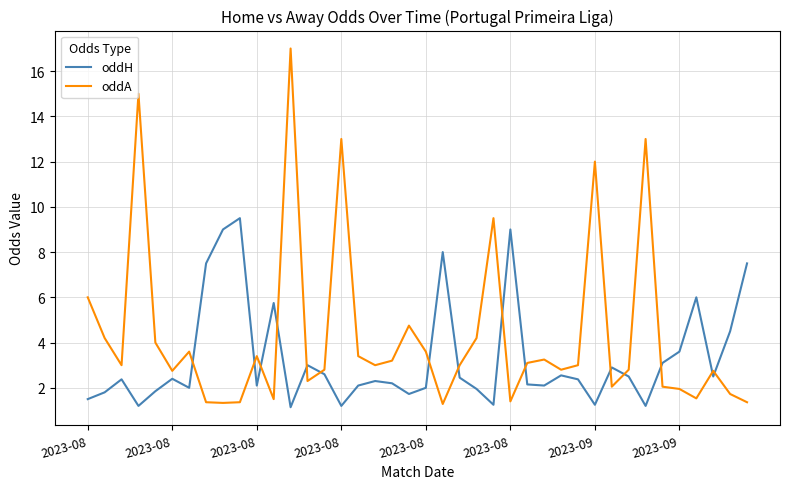

Which series has the widest spread of values?

oddA